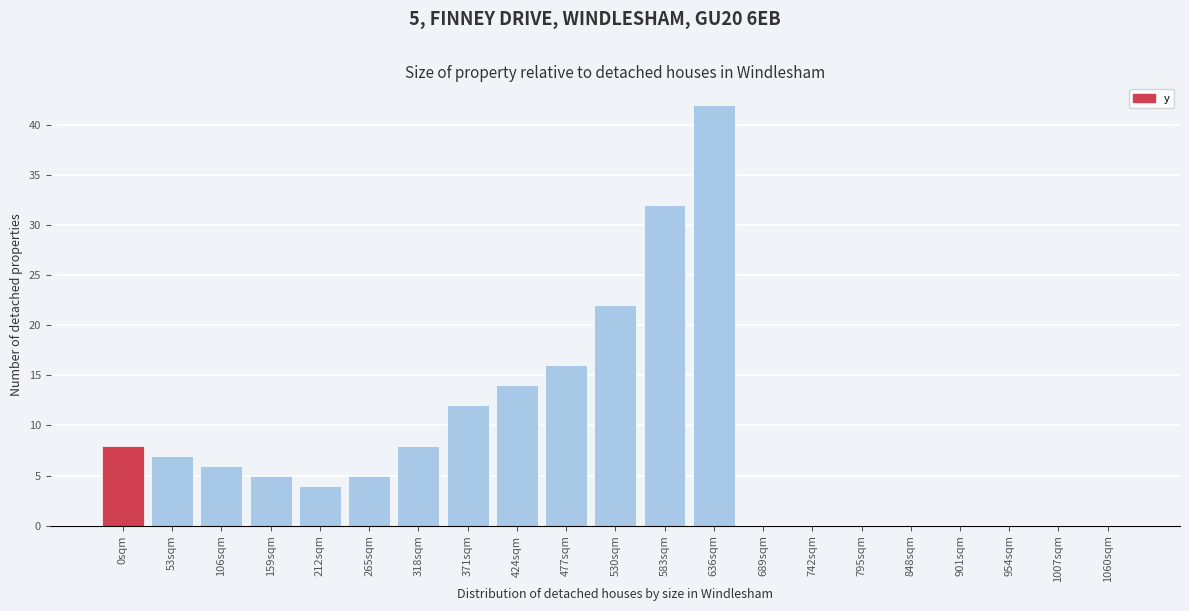

Reading left to right, what are all the values shown in this chart?

0sqm=8	53sqm=7	106sqm=6	159sqm=5	212sqm=4	265sqm=5	318sqm=8	371sqm=12	424sqm=14	477sqm=16	530sqm=22	583sqm=32	636sqm=42	689sqm=0	742sqm=0	795sqm=0	848sqm=0	901sqm=0	954sqm=0	1007sqm=0	1060sqm=0